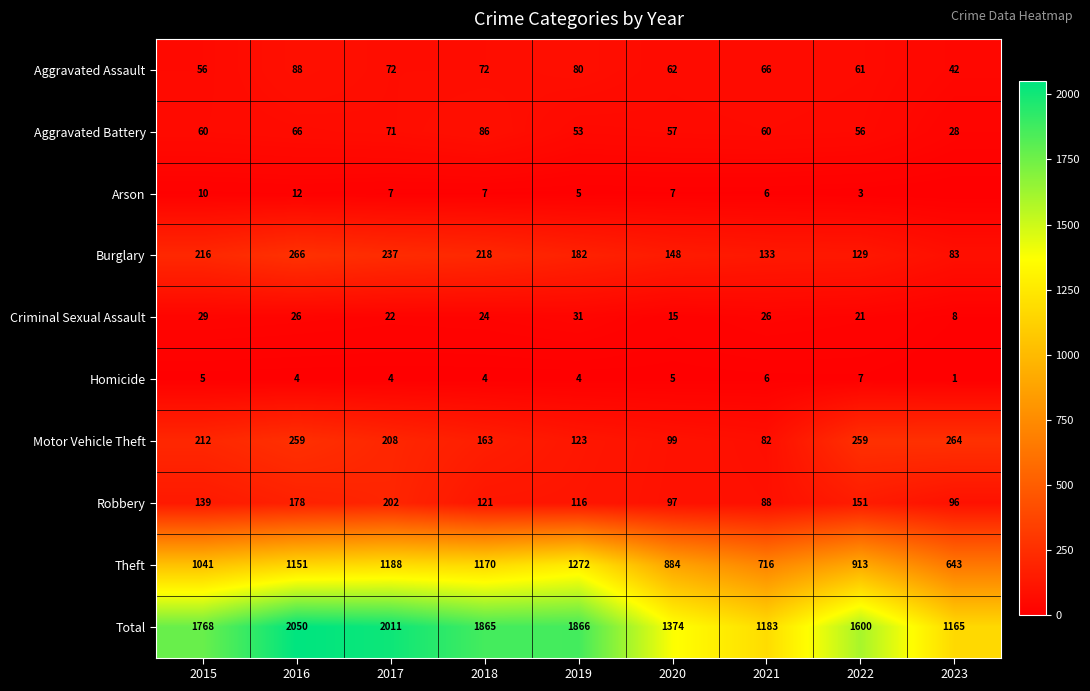

What is the difference between the Criminal Sexual Assault values at 2019 and 2018?

7